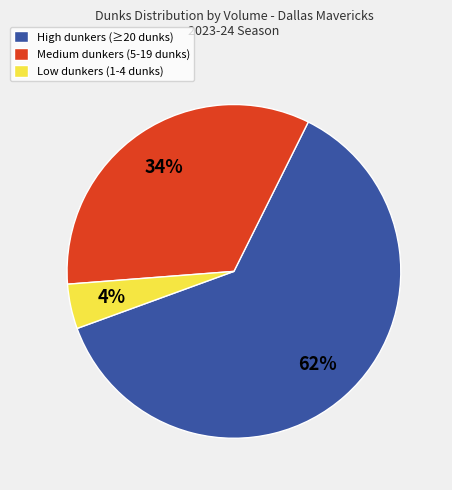

To the nearest percent, what is the combined percentage of Low dunkers (1-4 dunks) and Medium dunkers (5-19 dunks)?

38%